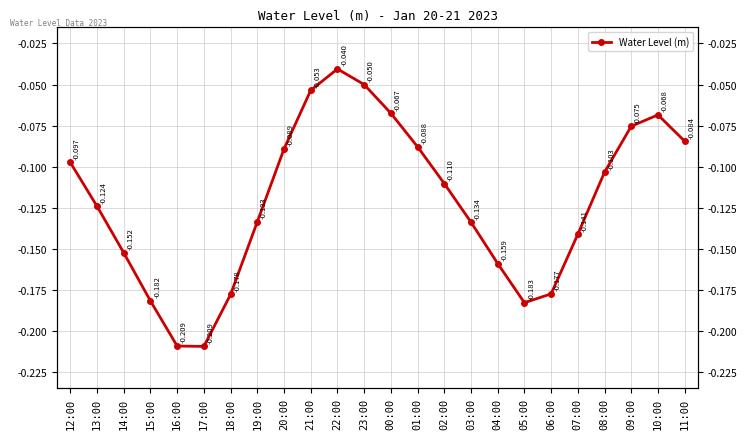

Reading left to right, extract all data points from this chart.

-0.1	-0.1	-0.2	-0.2	-0.2	-0.2	-0.2	-0.1	-0.1	-0.1	-0.0	-0.0	-0.1	-0.1	-0.1	-0.1	-0.2	-0.2	-0.2	-0.1	-0.1	-0.1	-0.1	-0.1